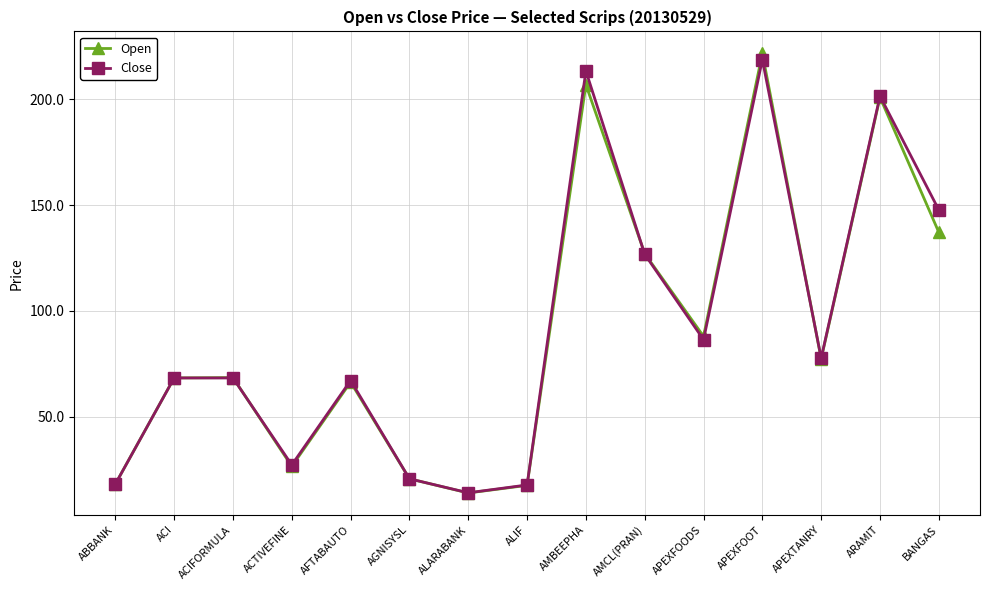

What is the difference between the maximum and minimum values in the Open series?

207.9